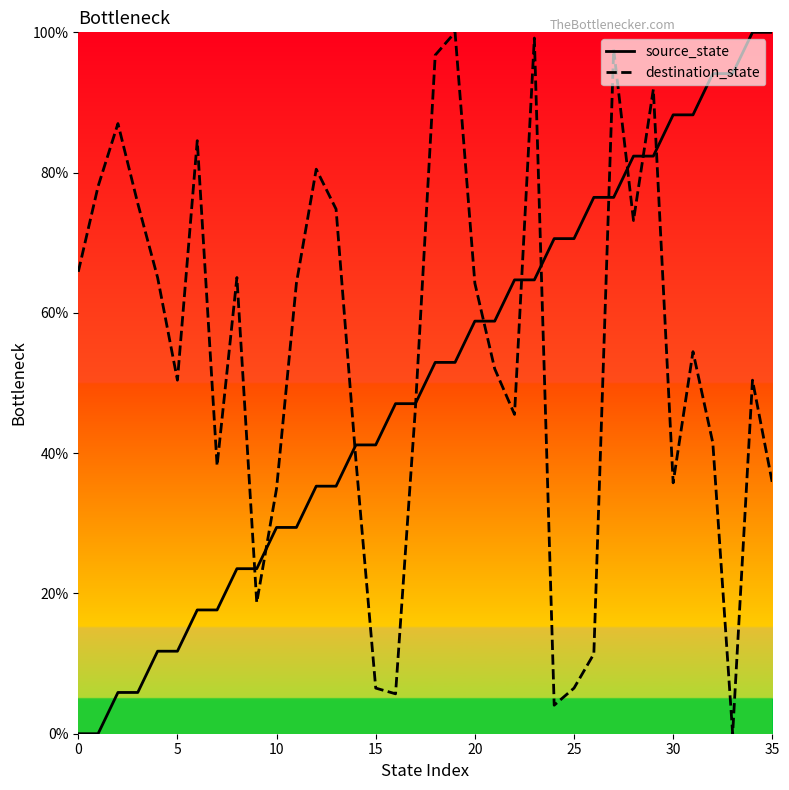

Which category has the highest value across all series?

34